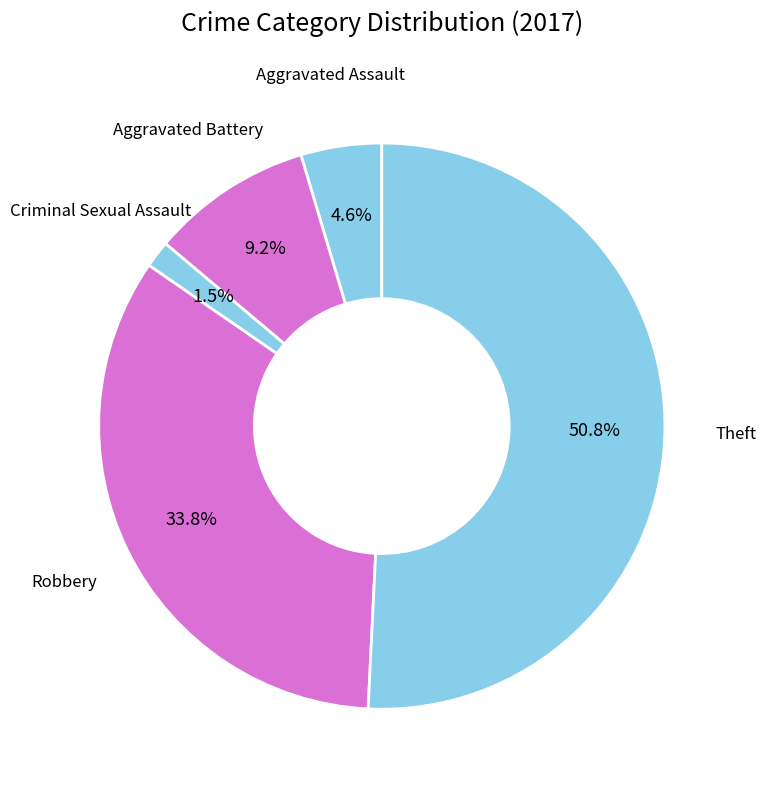

Count the number of slices in the pie.

5